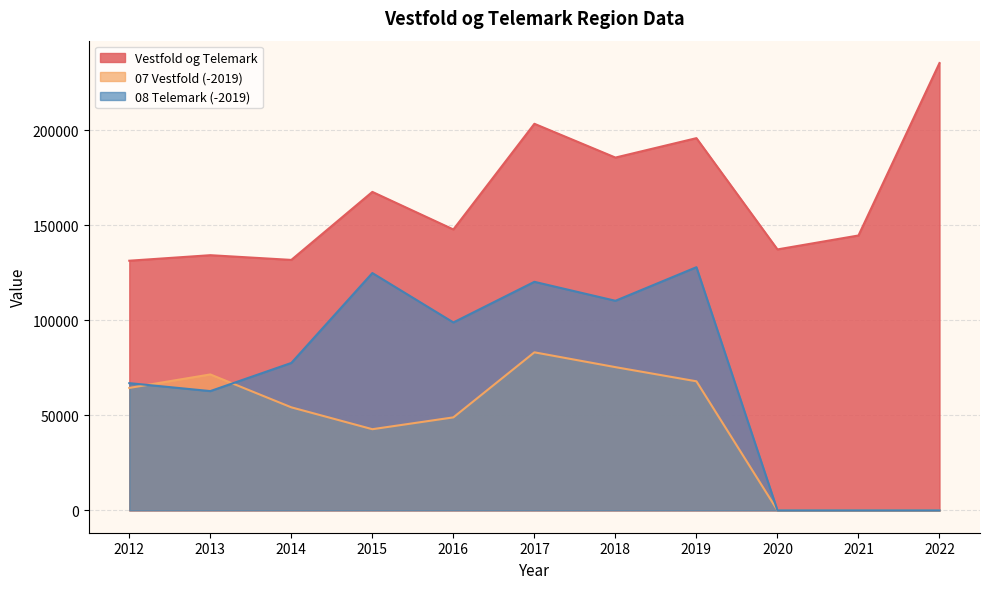

Where is the first local minimum for 07 Vestfold (-2019)?

2015